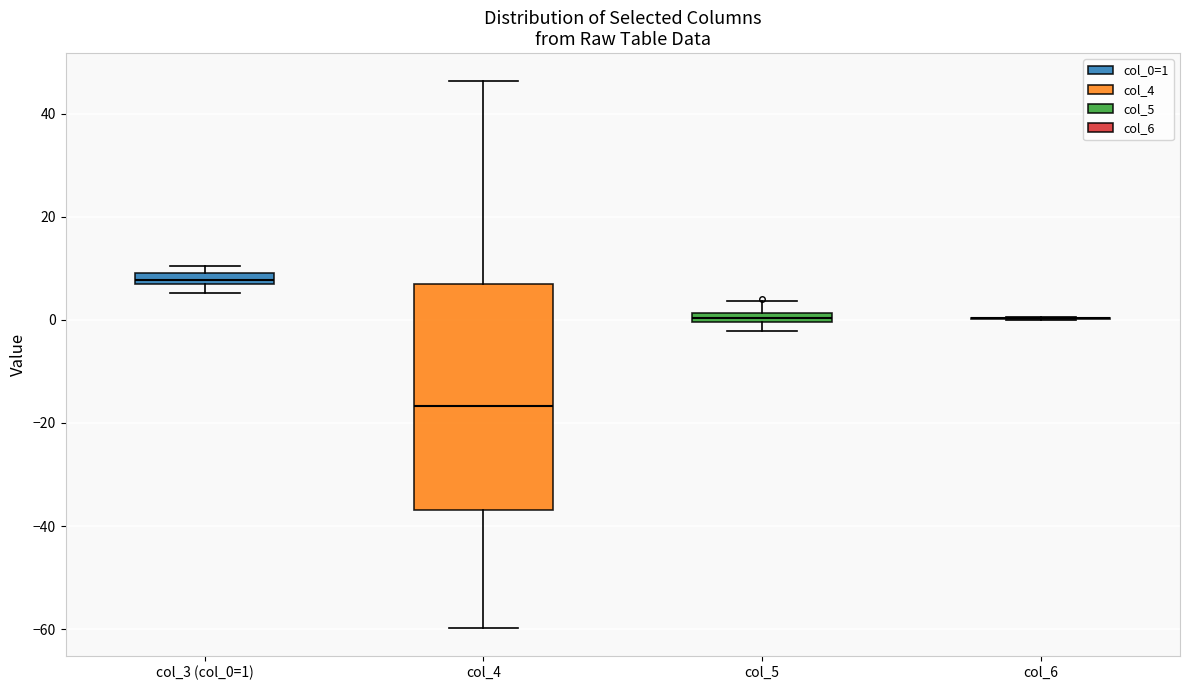

Comparing the boxes themselves (not the whiskers), which one is the tallest?

col_4